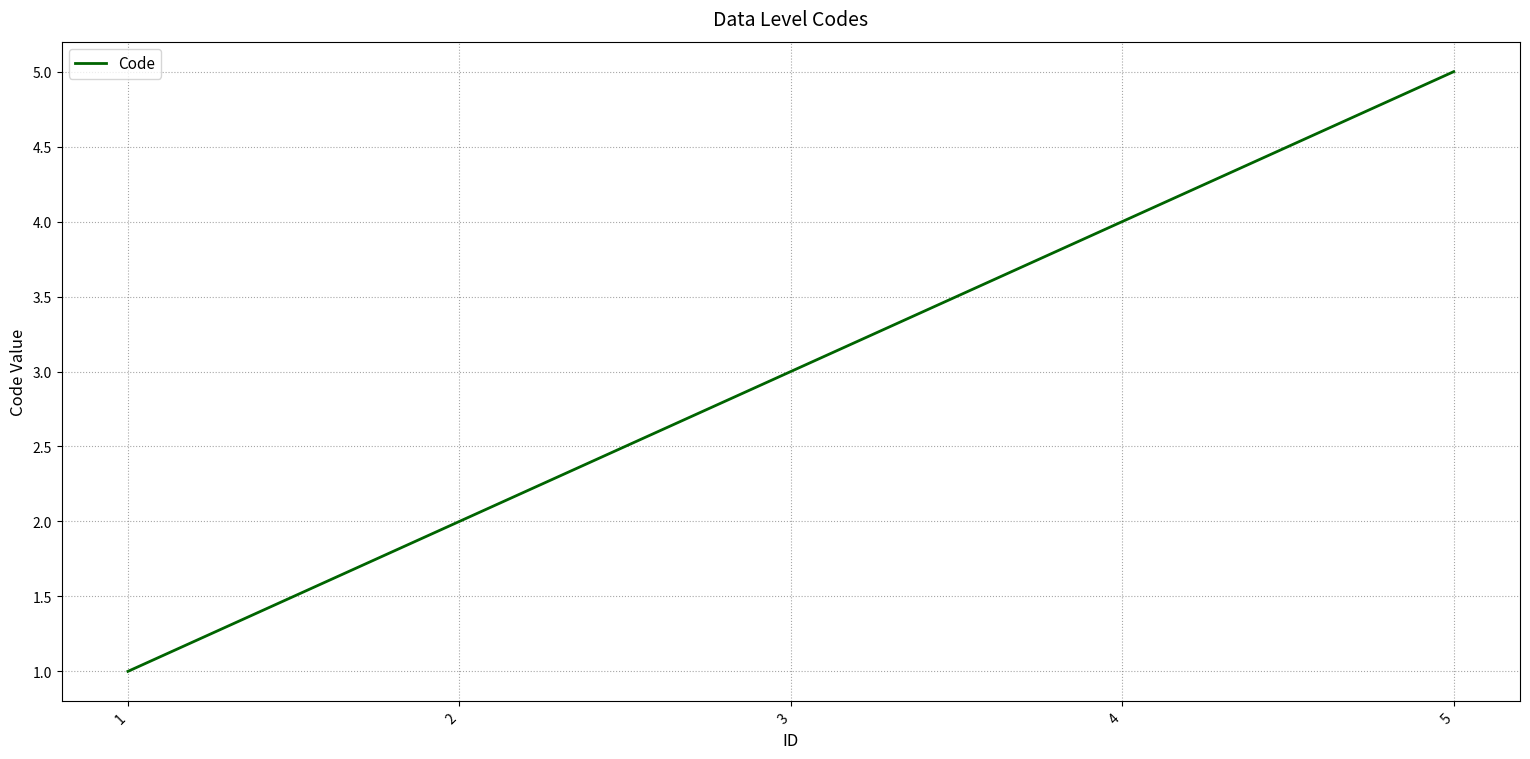

Reading left to right, list all the values displayed in this chart.

1=1	2=2	3=3	4=4	5=5